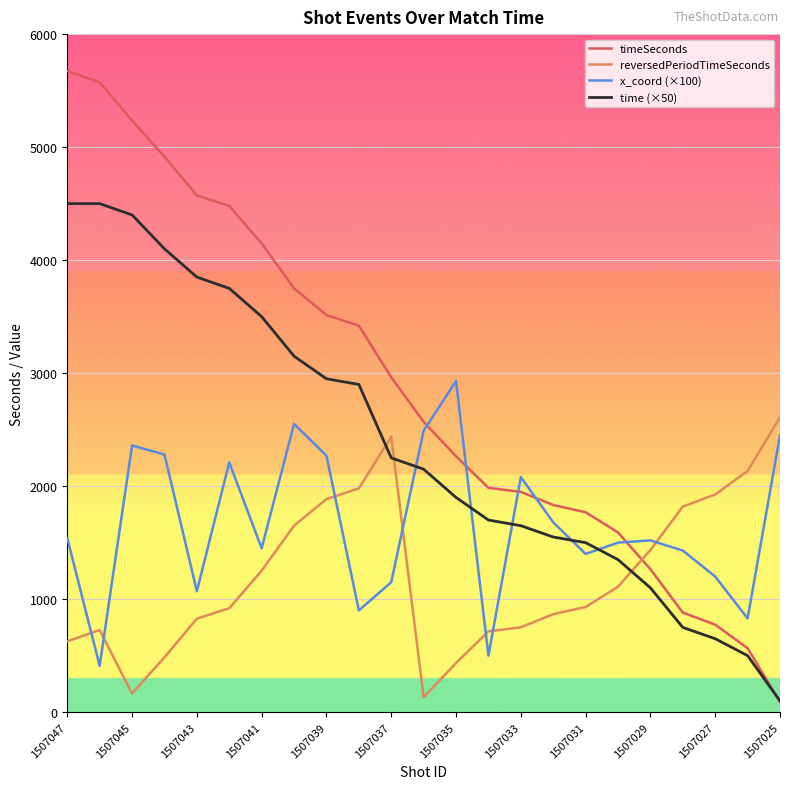

What is the greatest value displayed?

5673.0